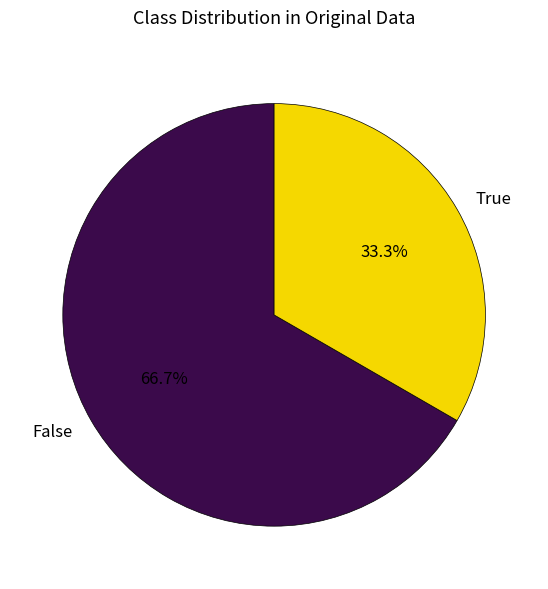

Rank the categories by value from highest to lowest.

False, True